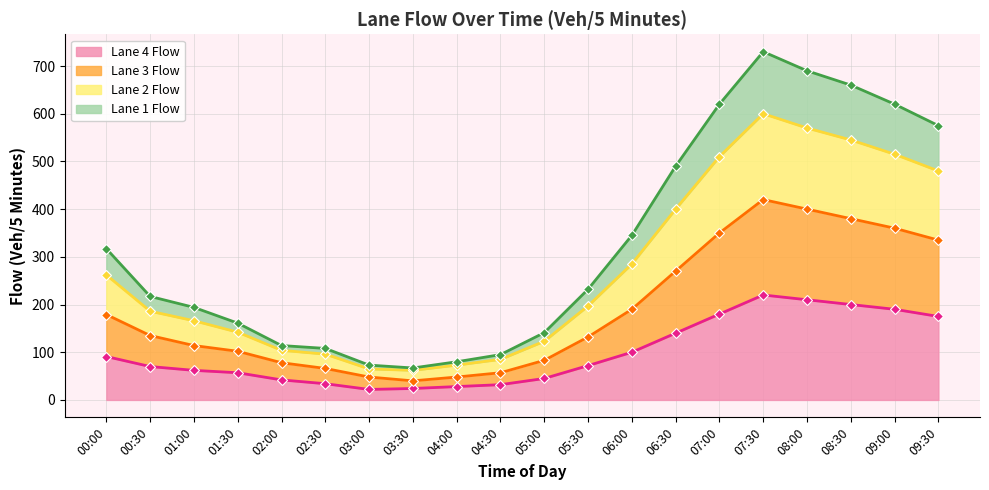

Is the value of Lane 2 Flow at 02:00 greater than the value of Lane 4 Flow at 01:30?

Yes